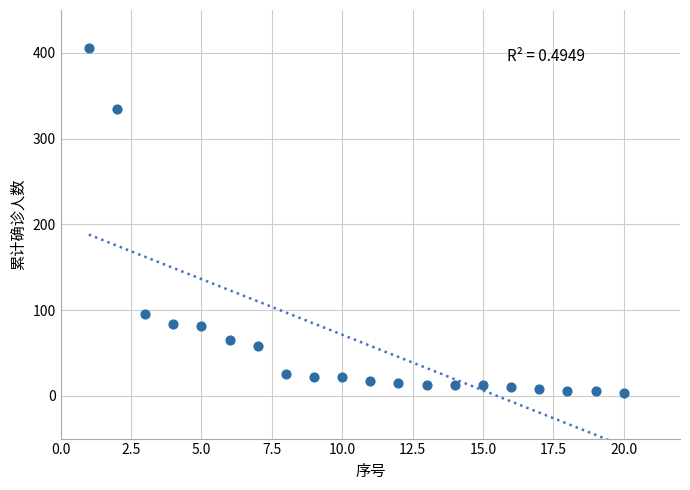

What Y value in the scatter plot is closest to 204?

95